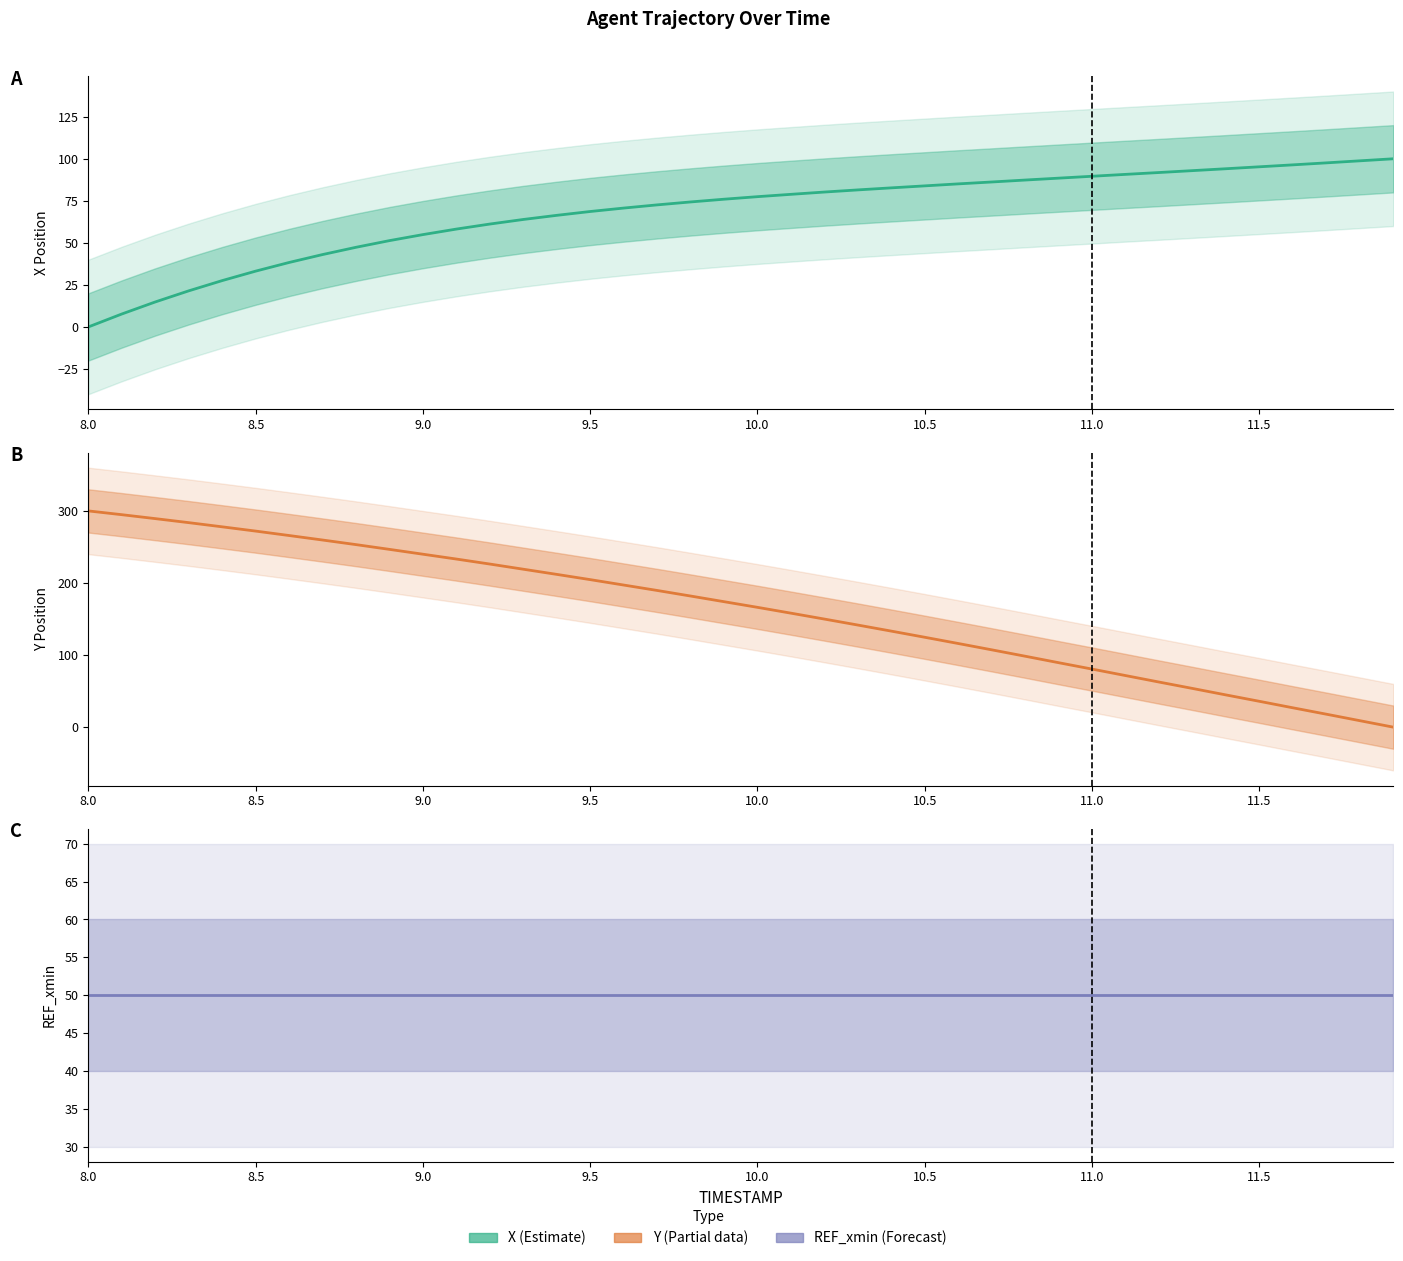

What is the difference between the maximum and minimum values in the Y (normalized) center series?

300.0